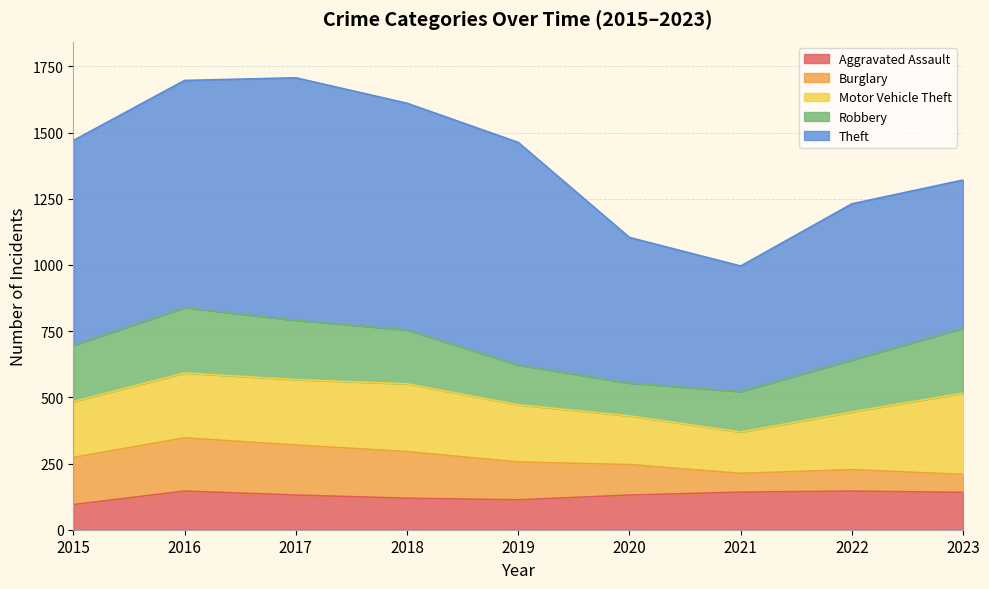

What is the spread (max minus min) of values at 2019?

728